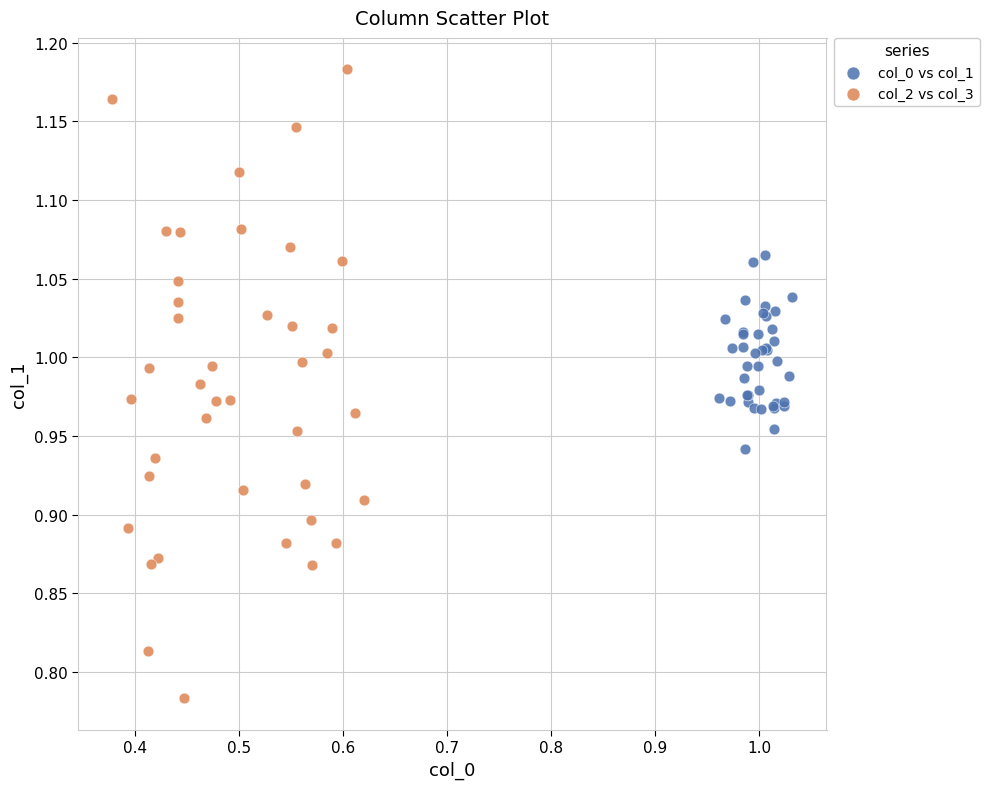

Which series reaches the maximum Y coordinate?

col_2 vs col_3